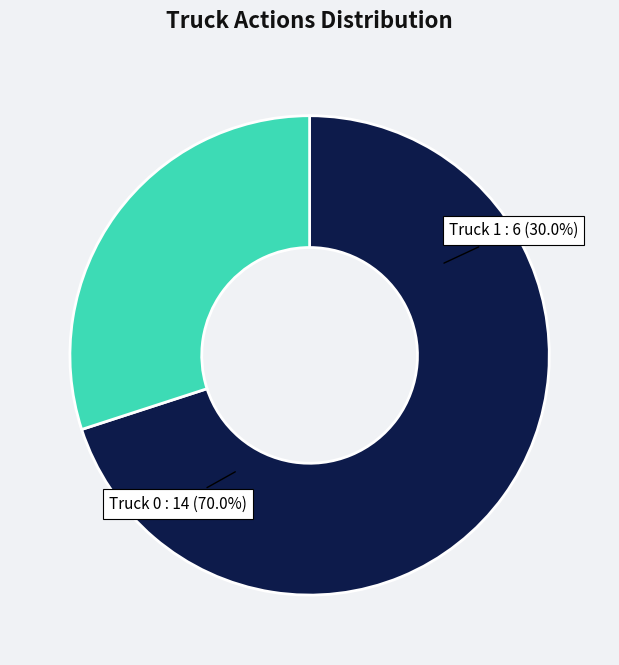

To the nearest percent, what percentage of the pie is Truck 0?

70%